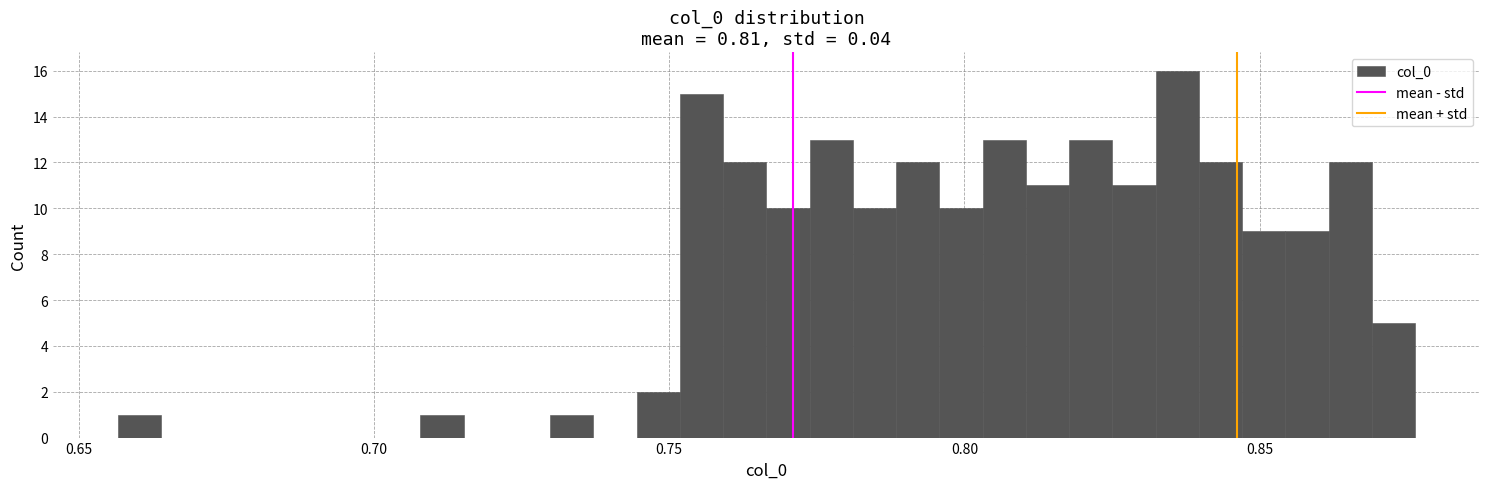

Around what value on the x-axis is the tallest bar? Give the approximate position of its centre, as read against the axis.

0.835